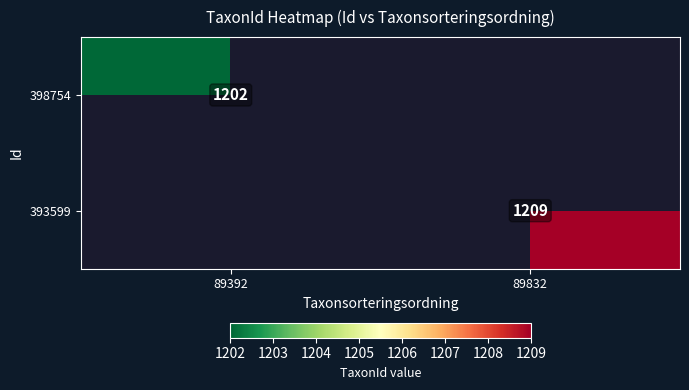

The value of 393599 at 89832 is 677. True or false?

False